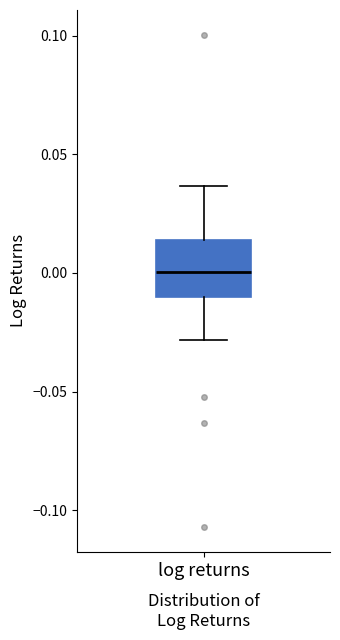

Transcribe this box plot: give where the median line is, the range the box spans, and where the two whiskers end, as read against the y-axis. The values are not printed on the chart, so give them approximately, as read against the axis.

median 0.000, box -0.010 to 0.015, whiskers -0.030 to 0.035